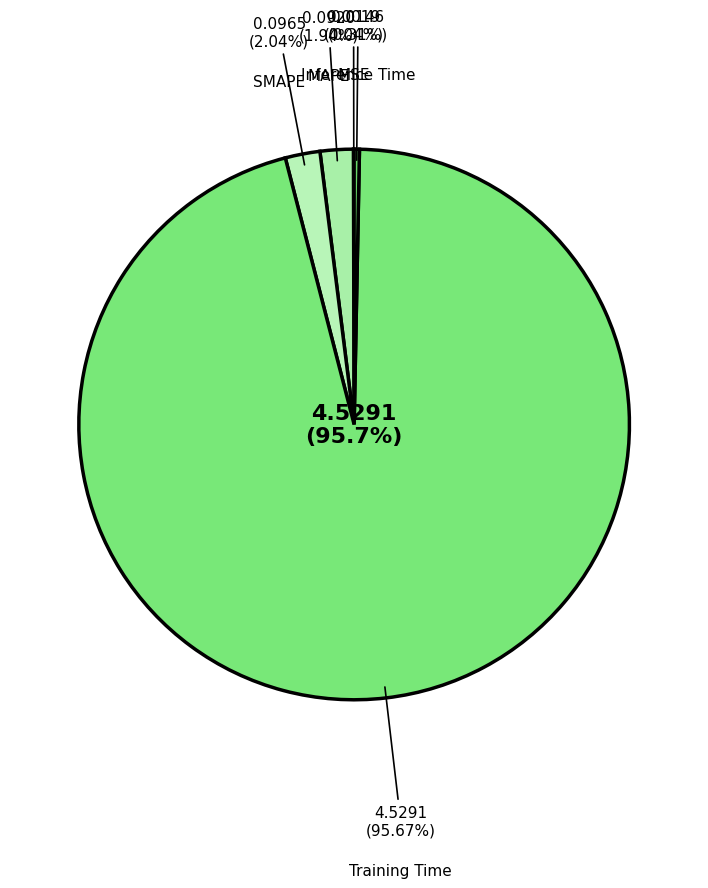

To the nearest percent, what is the combined percentage of MAPE and MSE?

2%